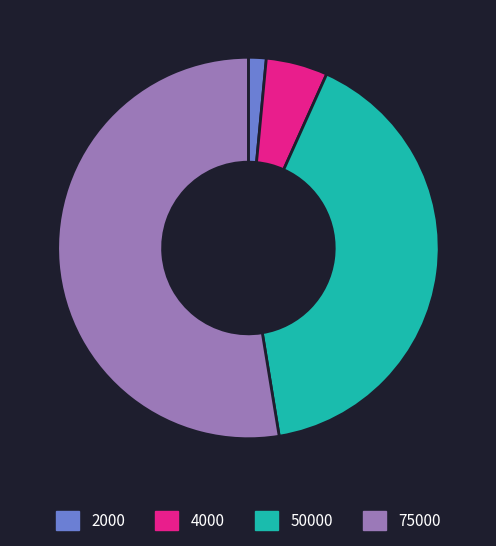

Is the sum of 4000 and 75000 greater than half?

Yes